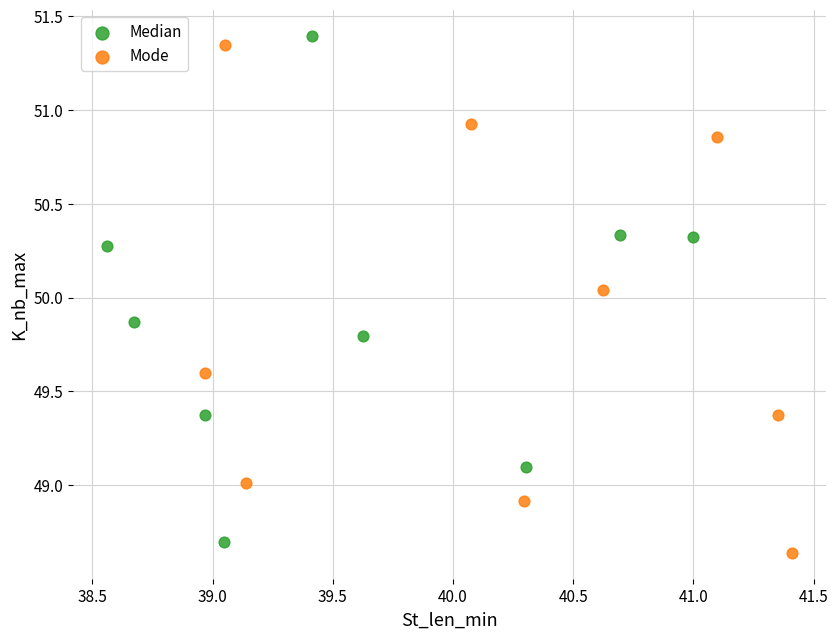

What are all the series names shown in the legend?

Median, Mode